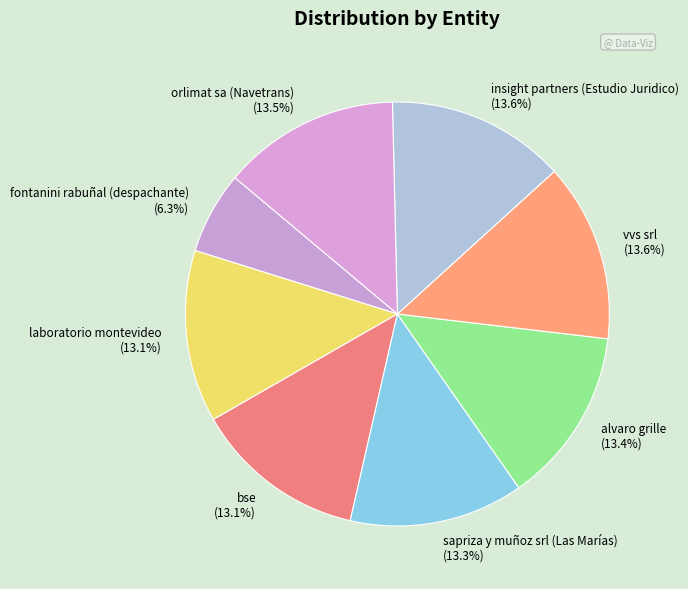

To the nearest percent, what is the difference between the largest and smallest slice percentages?

7%